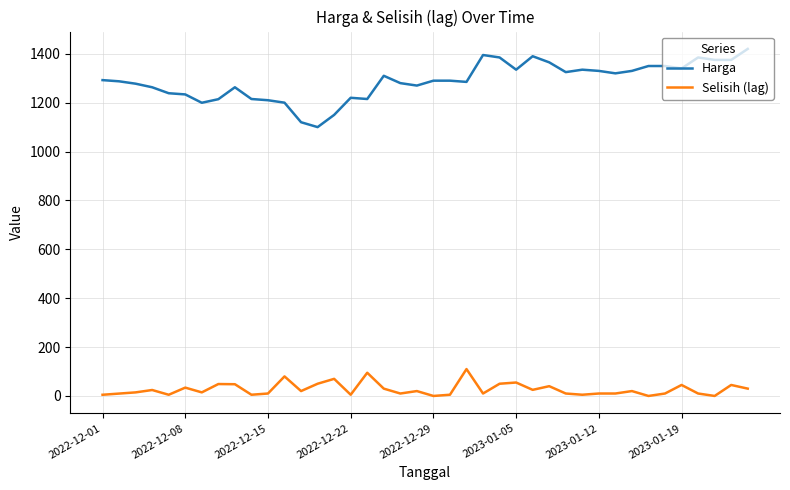

Which series has the largest total across all categories?

Harga